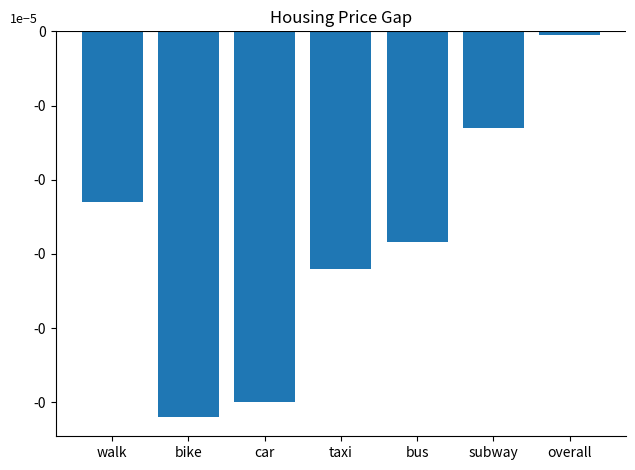

Are the bars horizontal?

No